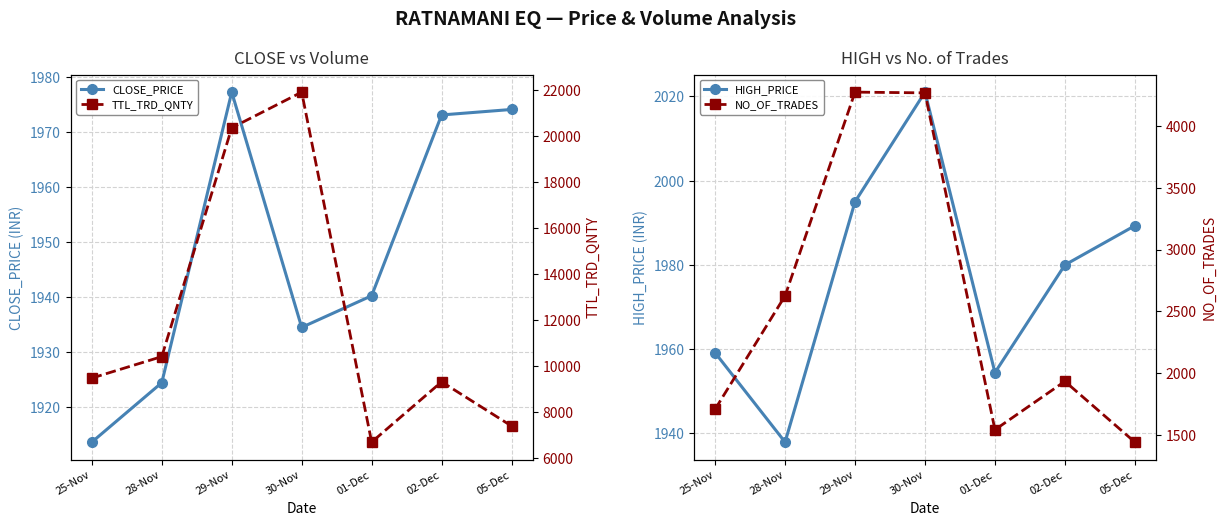

True or false: HIGH_PRICE has a value of 745.4 at 30-Nov.

False